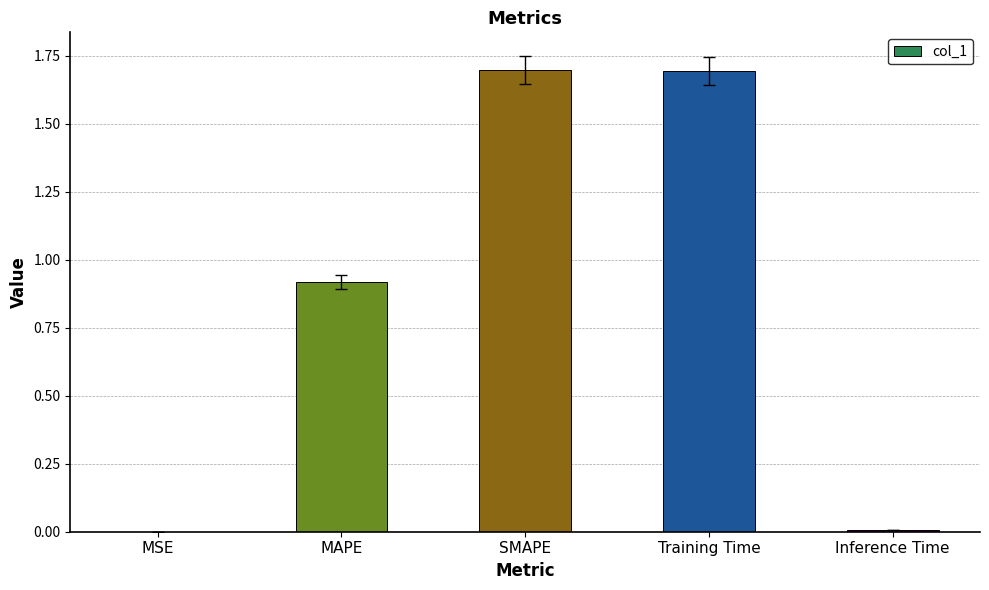

Which has a higher value, Inference Time or MAPE?

MAPE